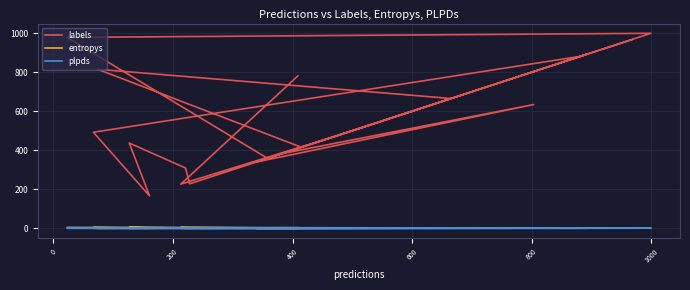

What is the smallest value displayed?

-0.2